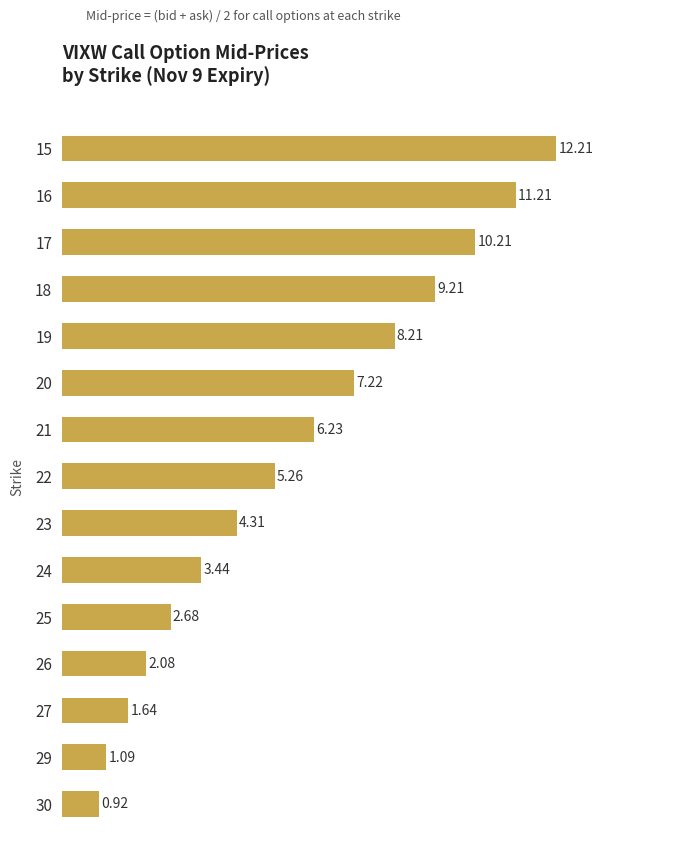

List the labels in order of value, smallest first.

30, 29, 27, 26, 25, 24, 23, 22, 21, 20, 19, 18, 17, 16, 15